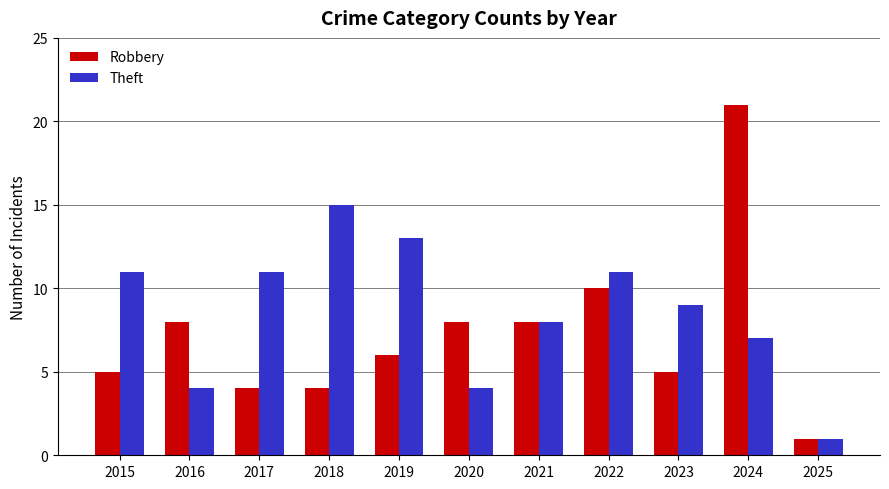

List the series in order of their peak value, lowest first.

Theft, Robbery